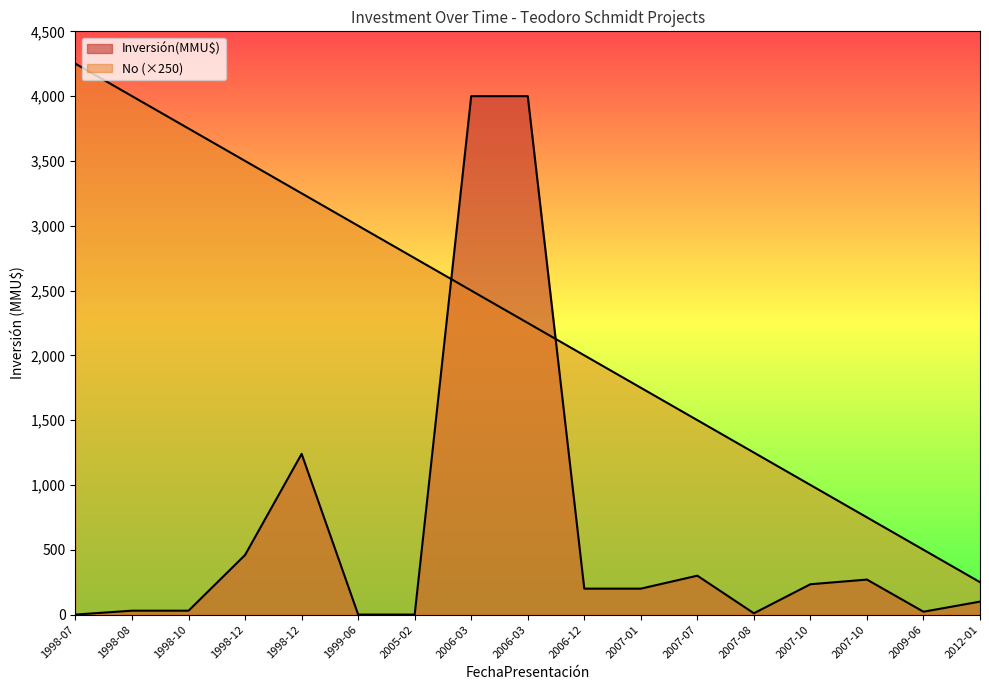

At which label does No first exceed 2250?

1998-07